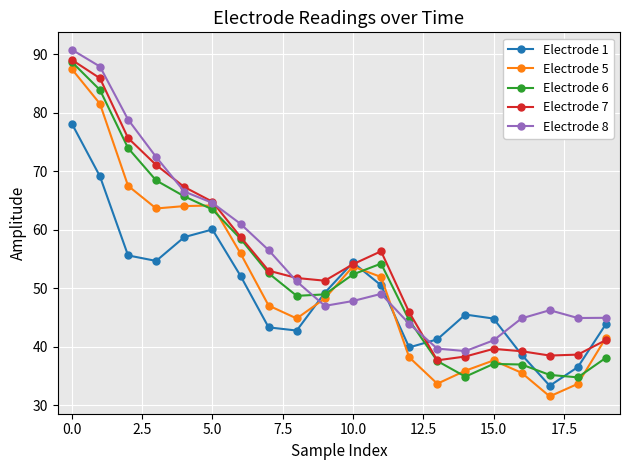

True or false: Electrode 1 and Electrode 5 intersect in this chart.

True